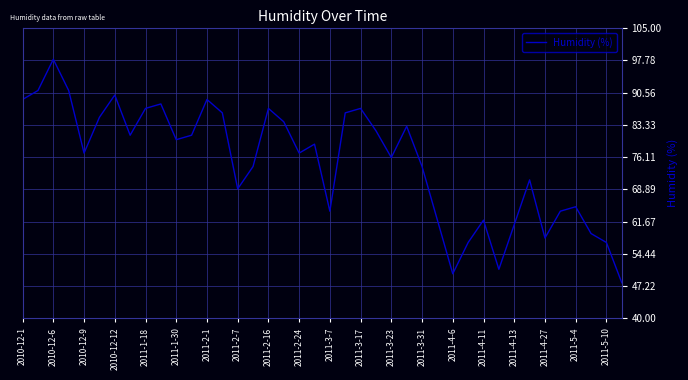

What is the maximum value shown in the chart?

98